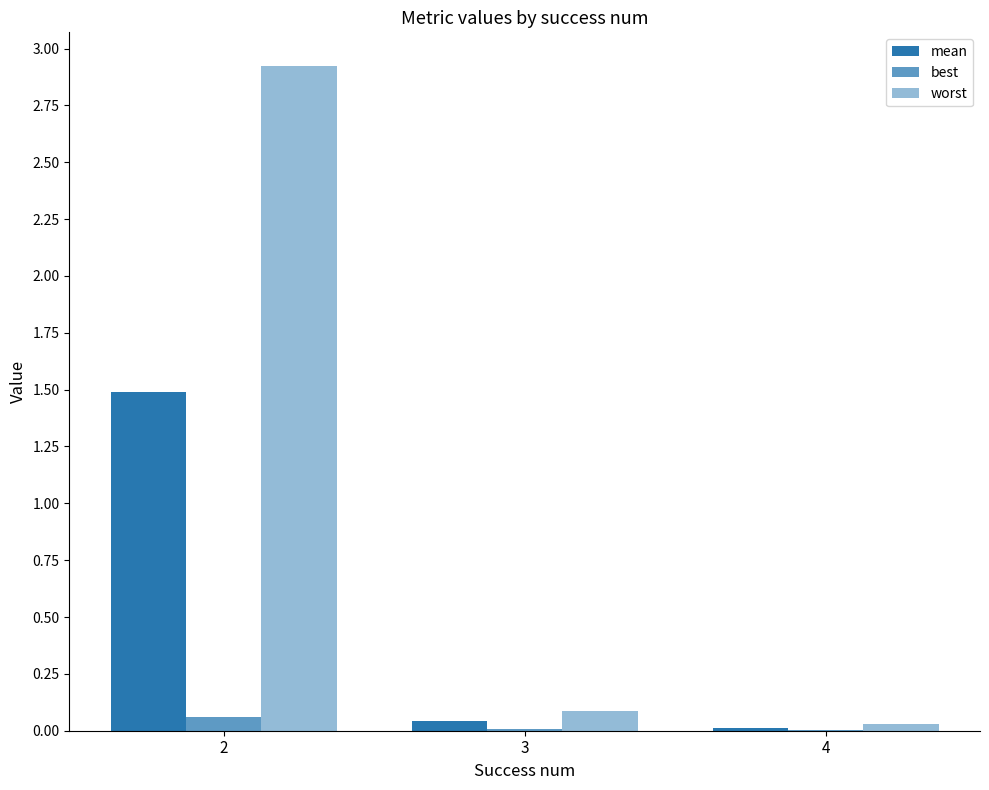

How many distinct data groups are displayed?

3